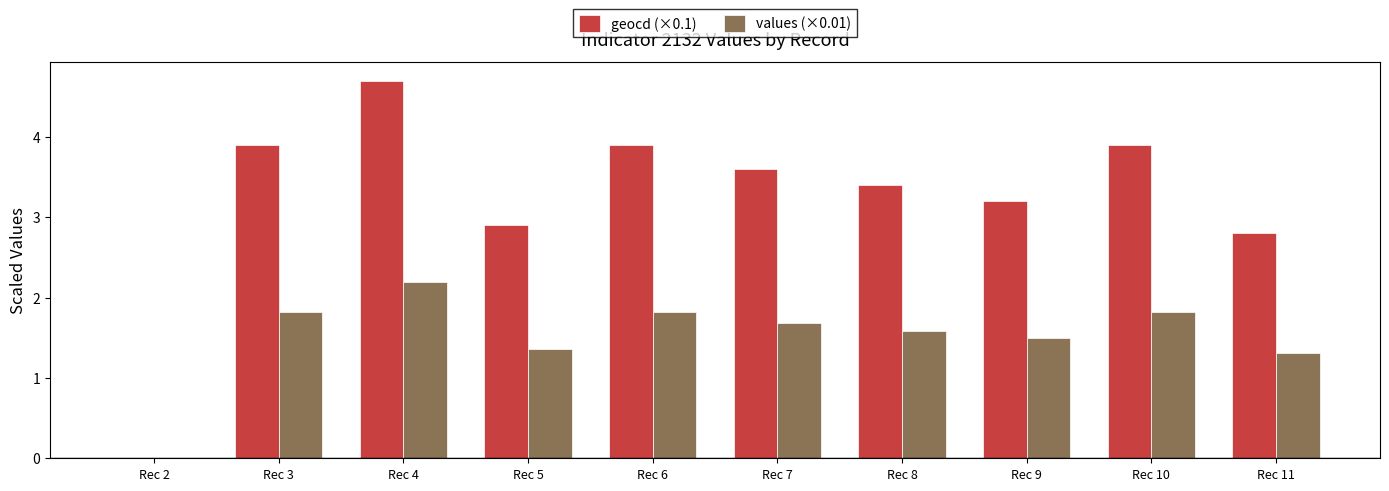

Which series has the largest total across all categories?

geocd (×0.1)